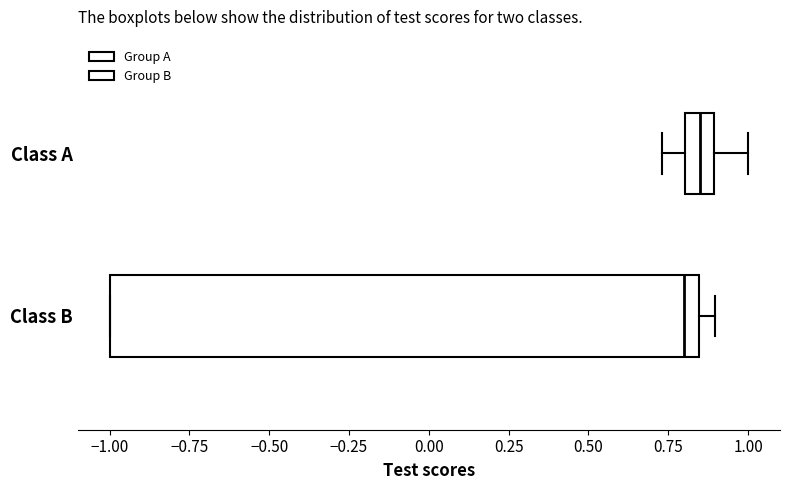

Where is the left edge of the box for Class B on the x-axis? The values are not printed on the chart, so give them approximately, as read against the axis.

-1.00